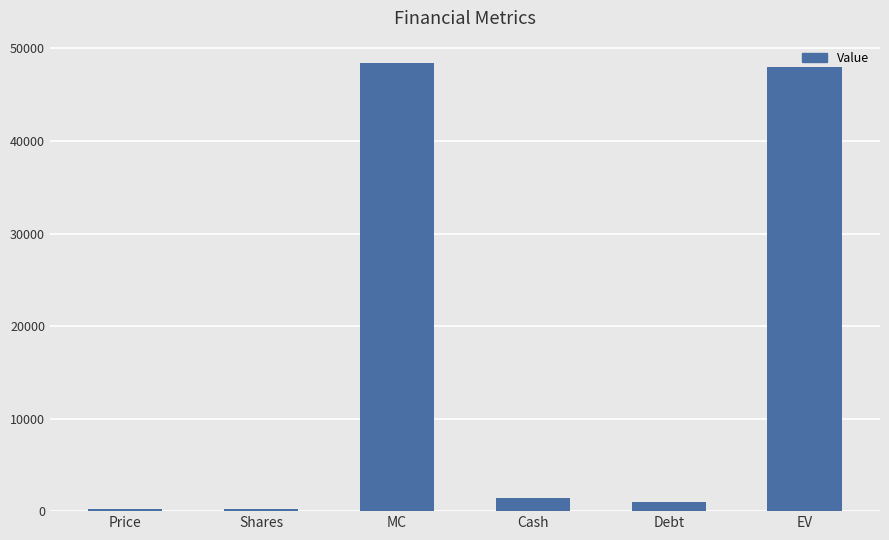

Between Debt and MC, which is larger?

MC